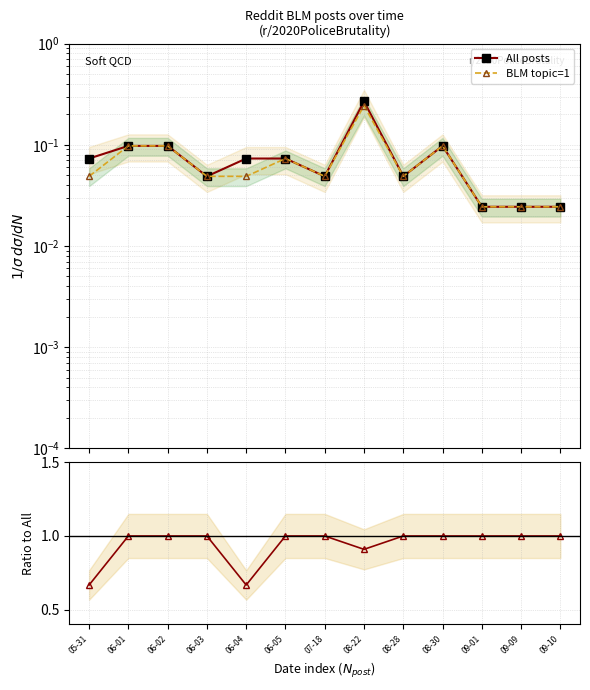

Between 06-01 and 06-03, which series saw the biggest shift?

All posts